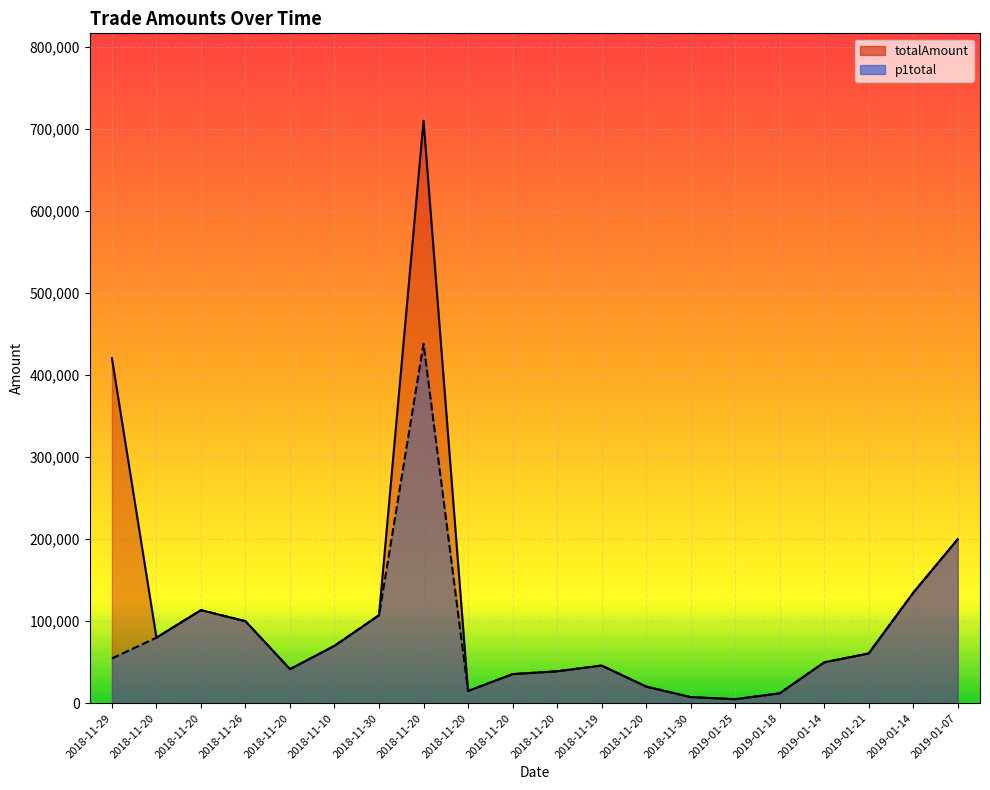

Is the value of totalAmount at 2019-01-25 greater than the value of p1total at 2018-11-20?

No